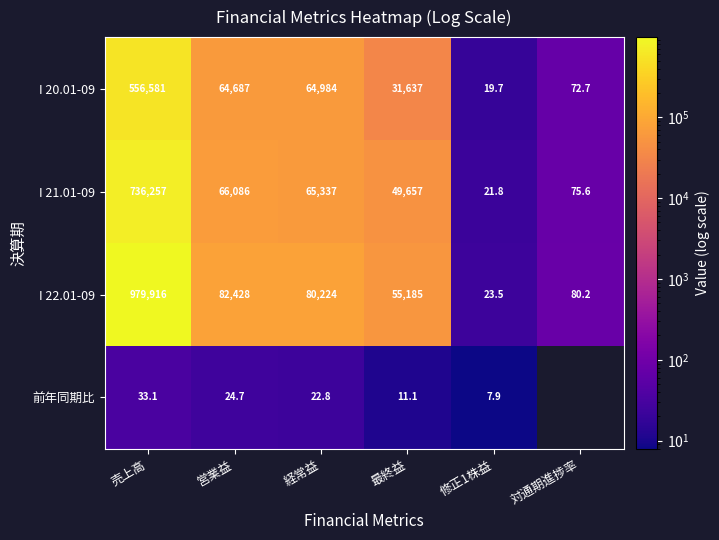

At which category is the sum across all series the highest?

売上高